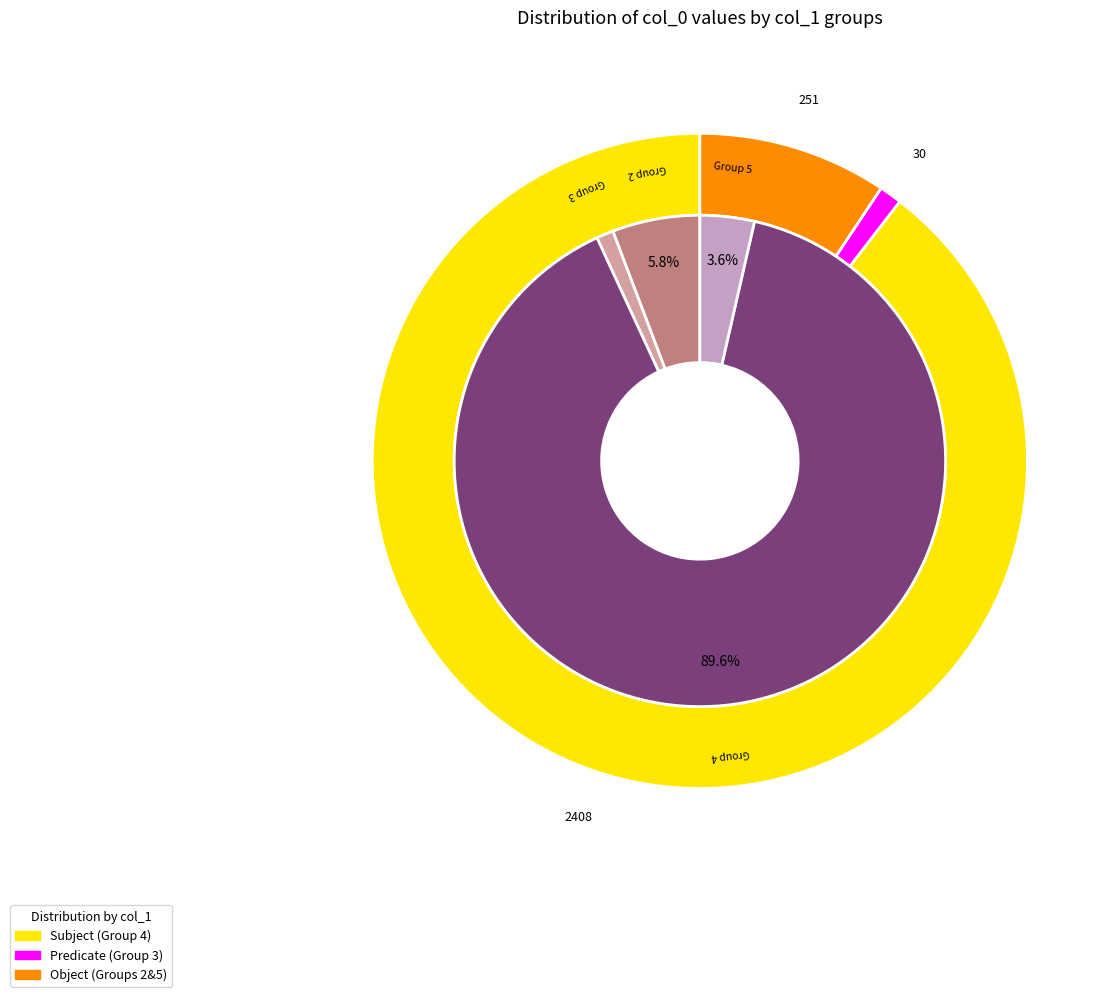

Is there any slice that represents more than half of the pie?

No